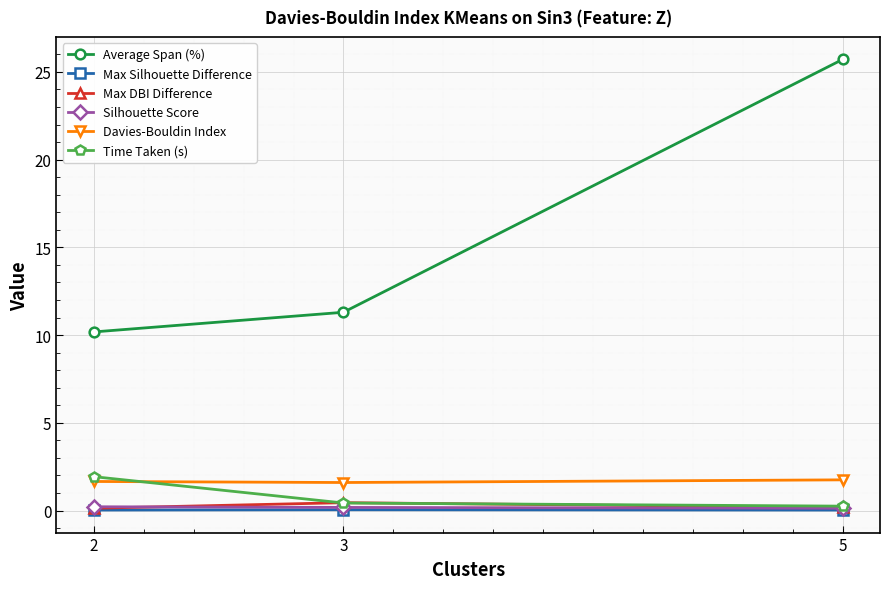

What is the value of the Davies-Bouldin Index point at the 1st from the left?

1.7